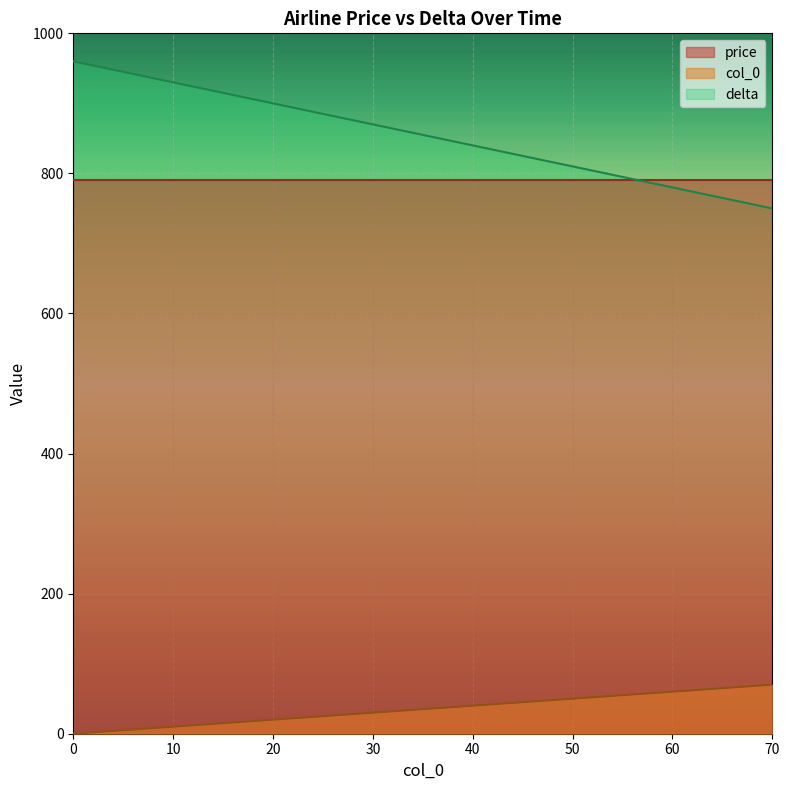

At which label is delta closest to 855?

35